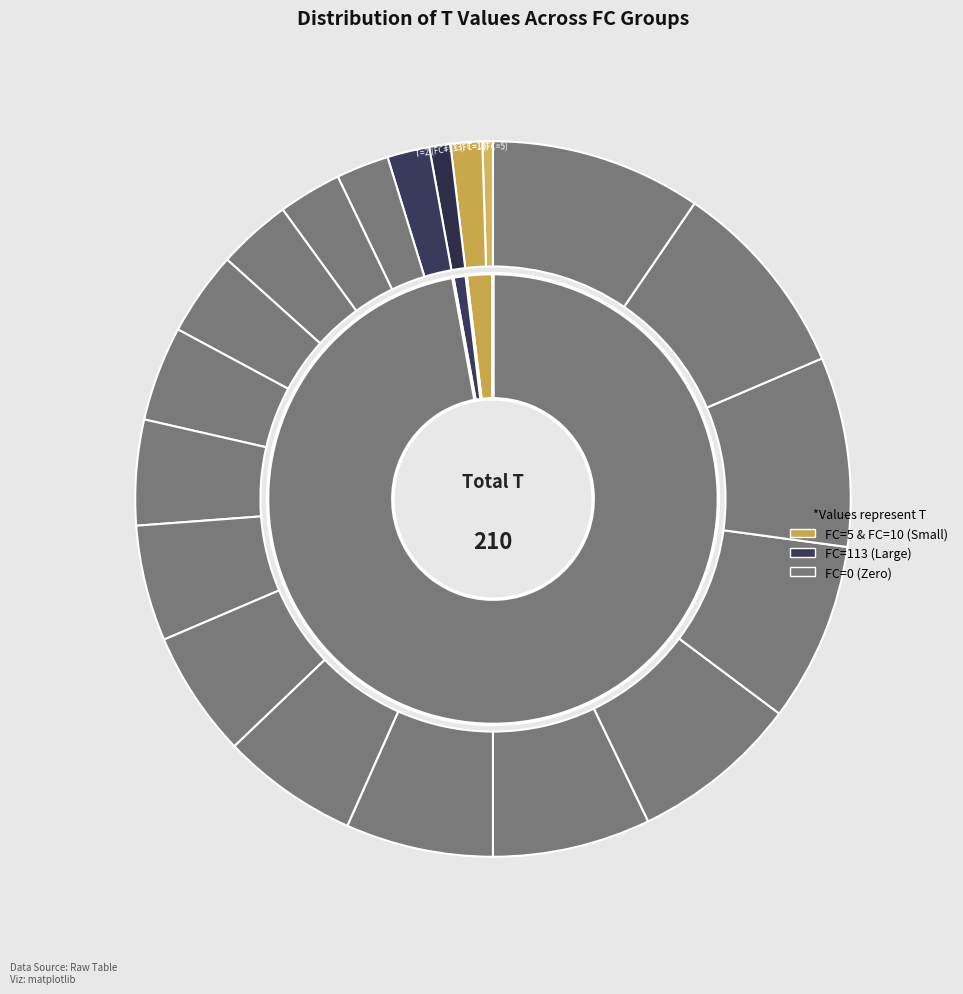

What is the ratio of the value at 9 to the value at 7?

1.3